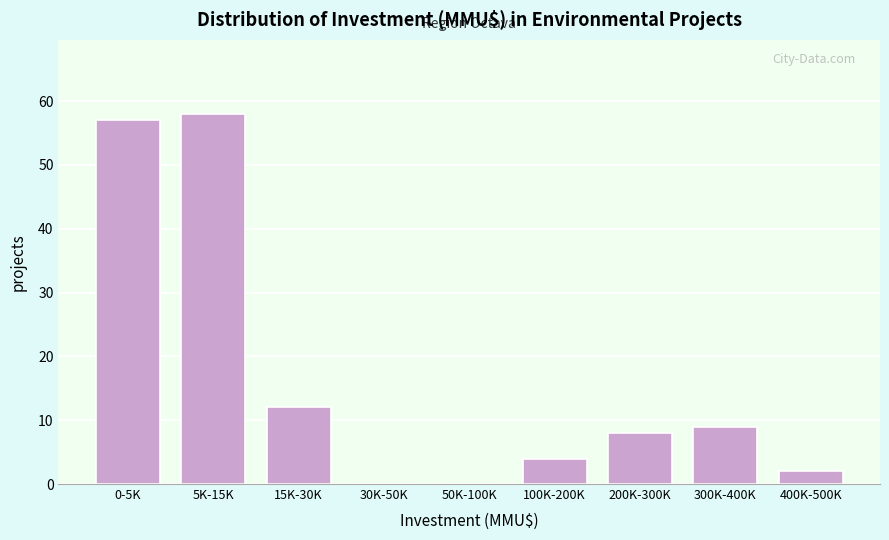

Reading left to right, extract all data points from this chart.

0-5K=57	5K-15K=58	15K-30K=12	30K-50K=0	50K-100K=0	100K-200K=4	200K-300K=8	300K-400K=9	400K-500K=2